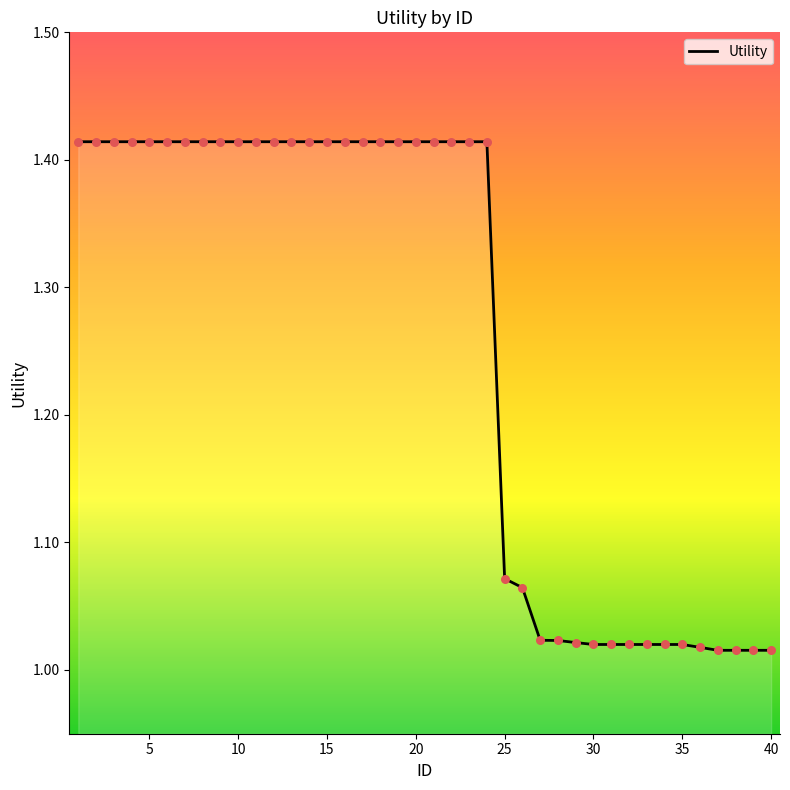

What is the difference between the maximum and minimum values?

0.4